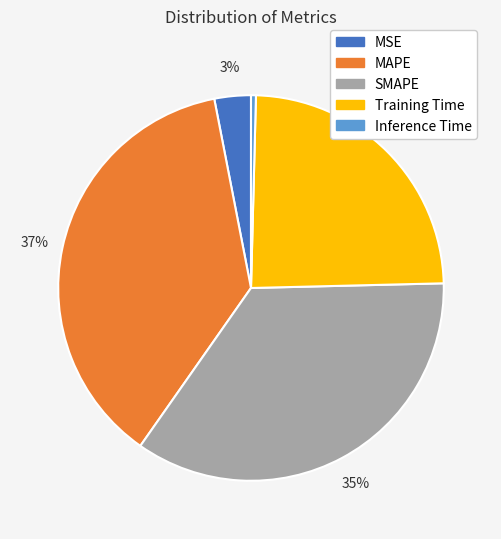

The MAPE slice represents 37% of the pie. True or false?

True